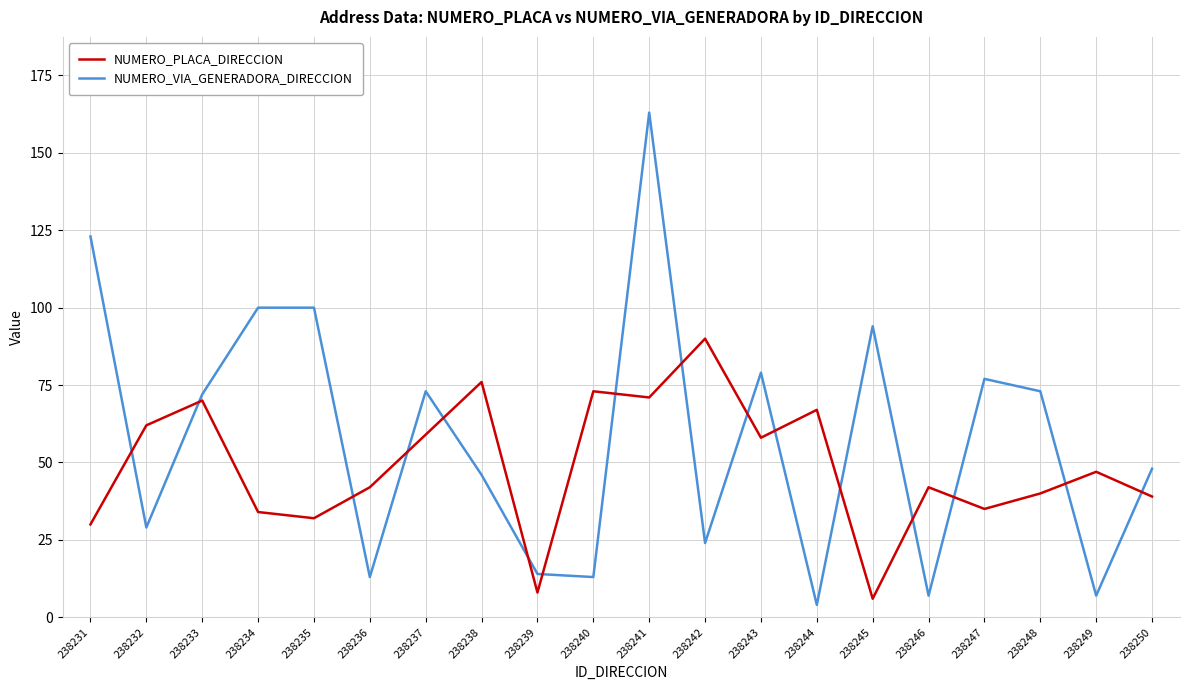

List the series in order of their peak value, highest first.

NUMERO_VIA_GENERADORA_DIRECCION, NUMERO_PLACA_DIRECCION